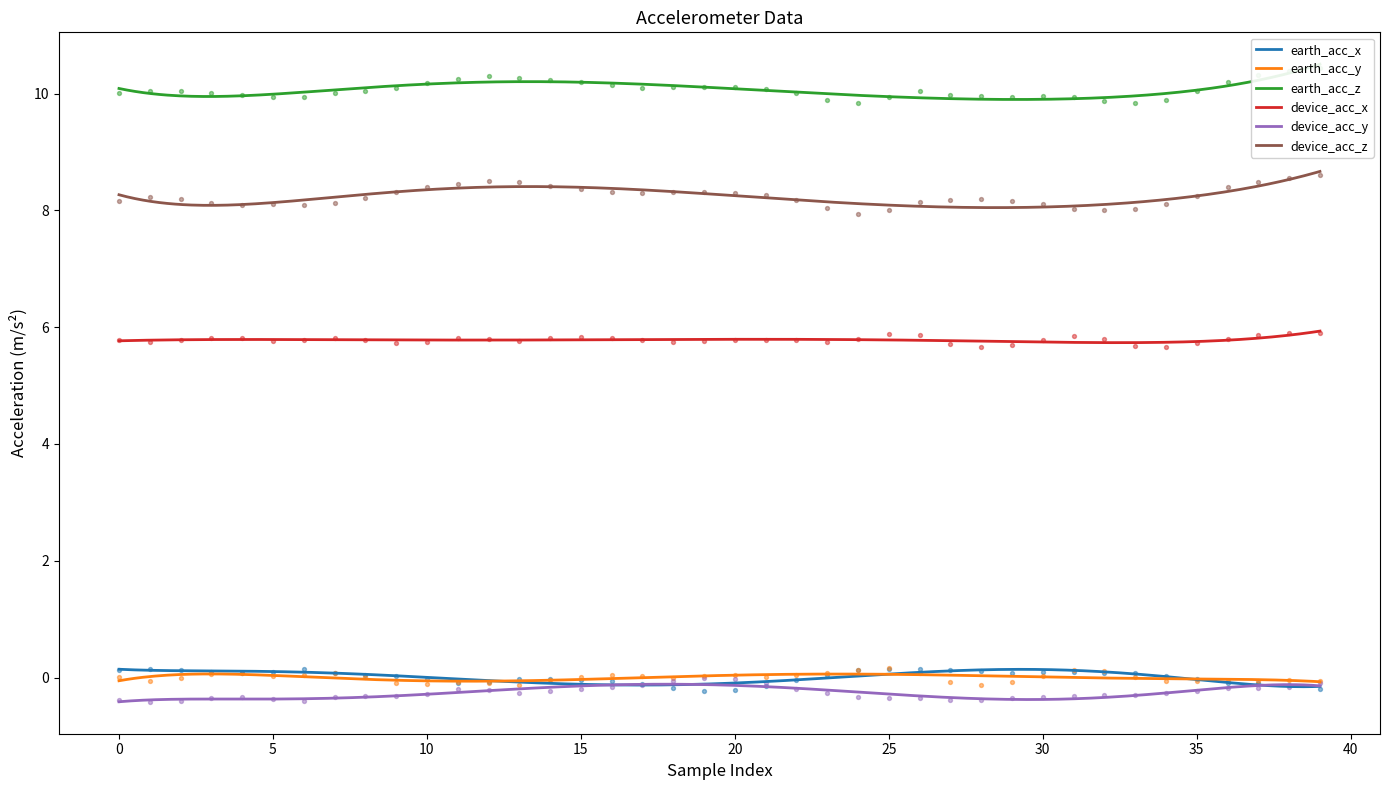

True or false: device_acc_x and device_acc_z cross at least once.

False